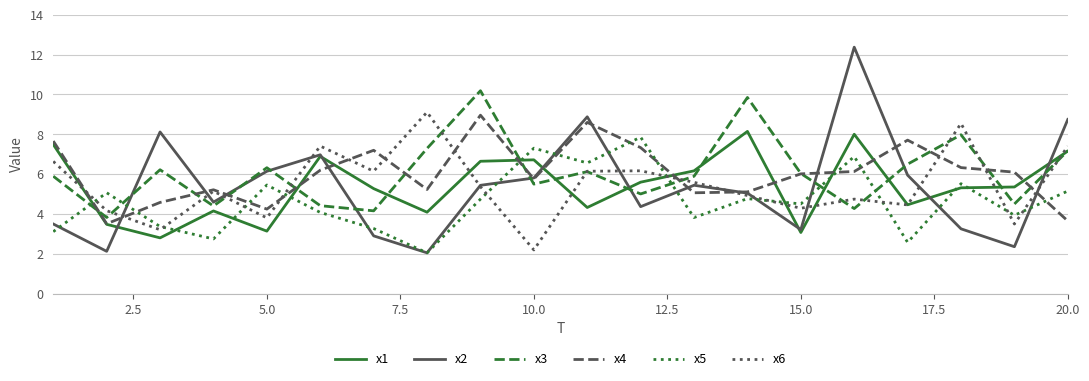

Which series has the widest spread of values?

x2